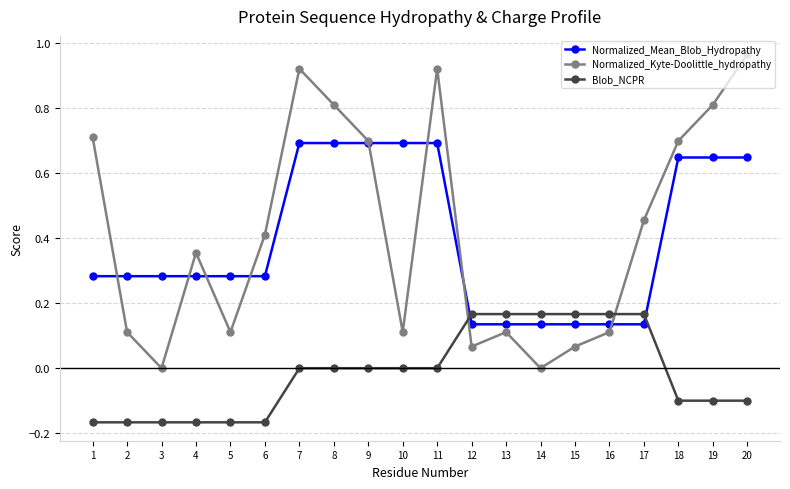

Rank the series at 10 from highest to lowest value.

Normalized_Mean_Blob_Hydropathy, Normalized_Kyte-Doolittle_hydropathy, Blob_NCPR